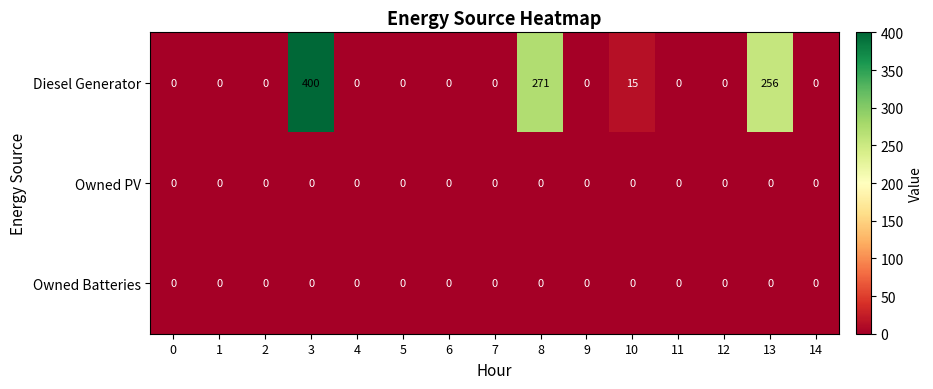

Which series has the largest range (max minus min)?

Diesel Generator